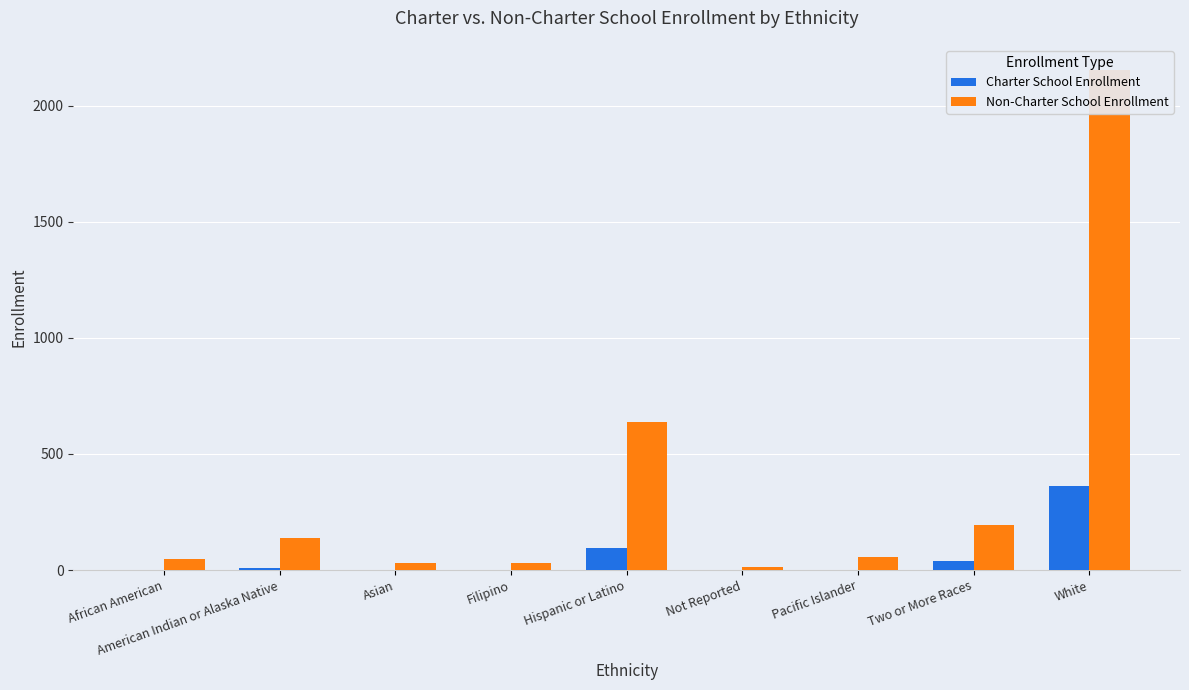

What are all the series names shown in the legend?

Charter School Enrollment, Non-Charter School Enrollment